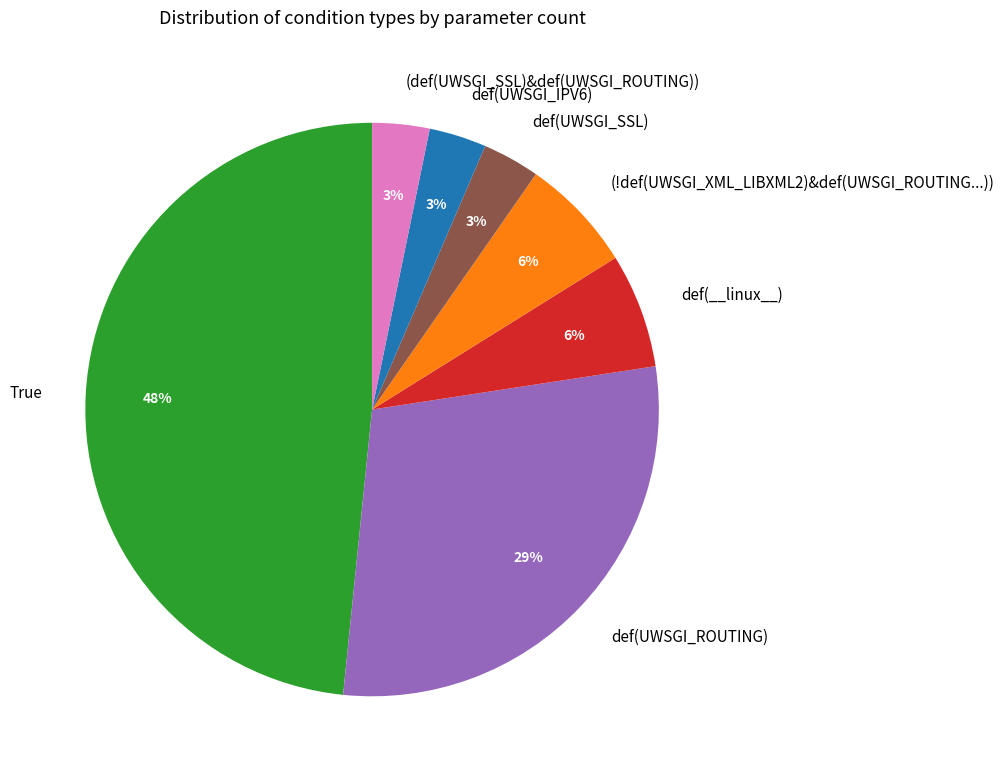

How many segments does this pie chart have?

7